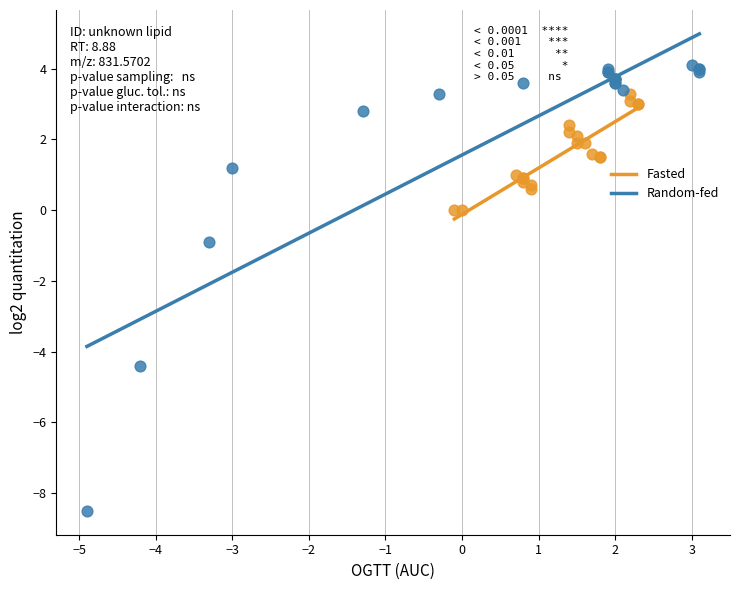

Which series has the largest Y range (max minus min)?

Random-fed